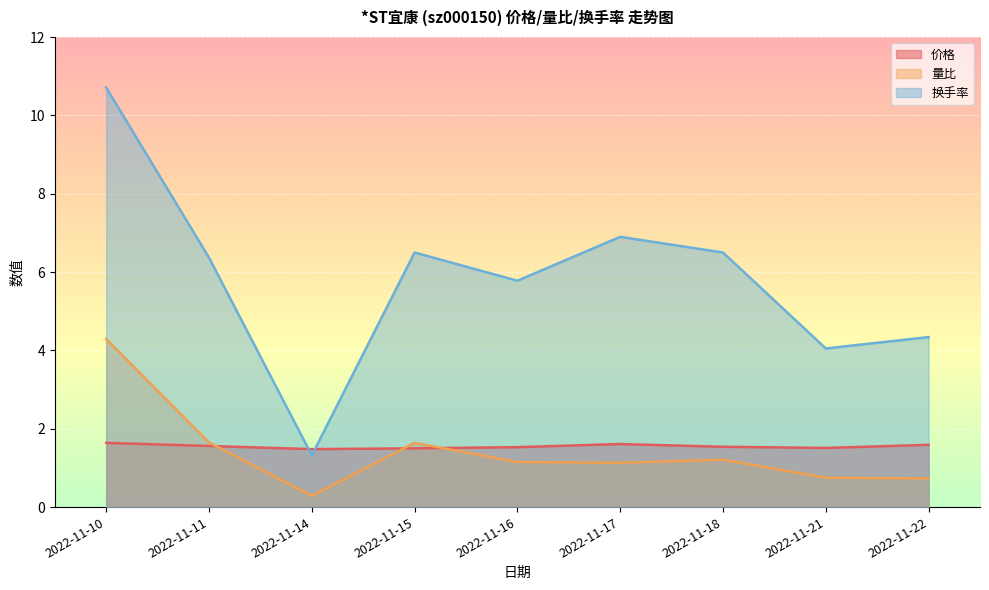

True or false: 价格 and 量比 intersect in this chart.

True